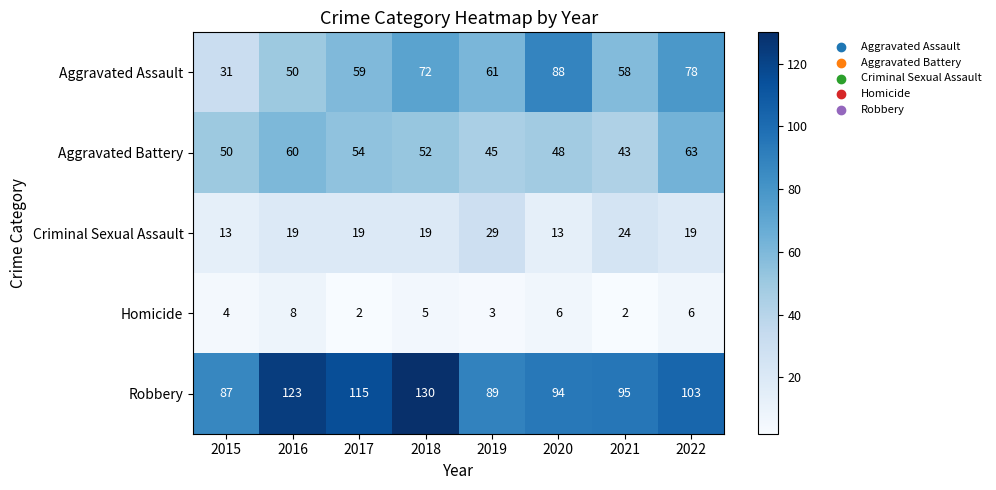

Is it true that Aggravated Battery equals 28 at 2017?

False